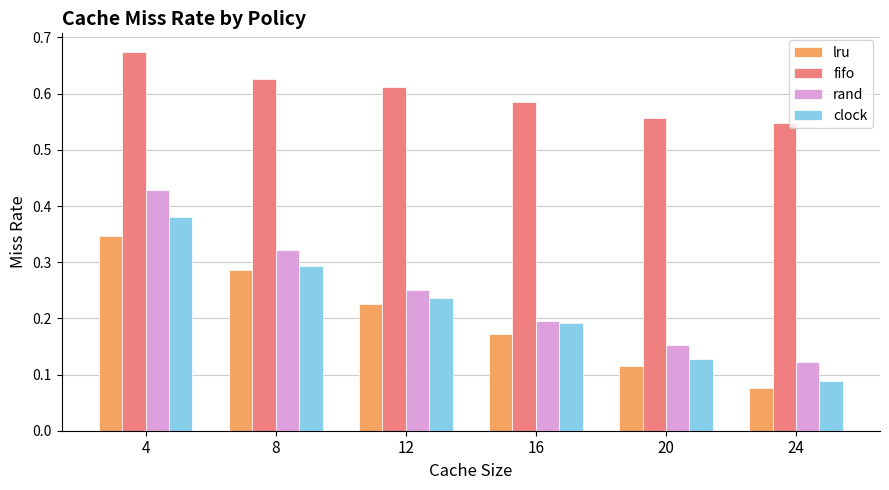

How many categories are shown in the chart?

6